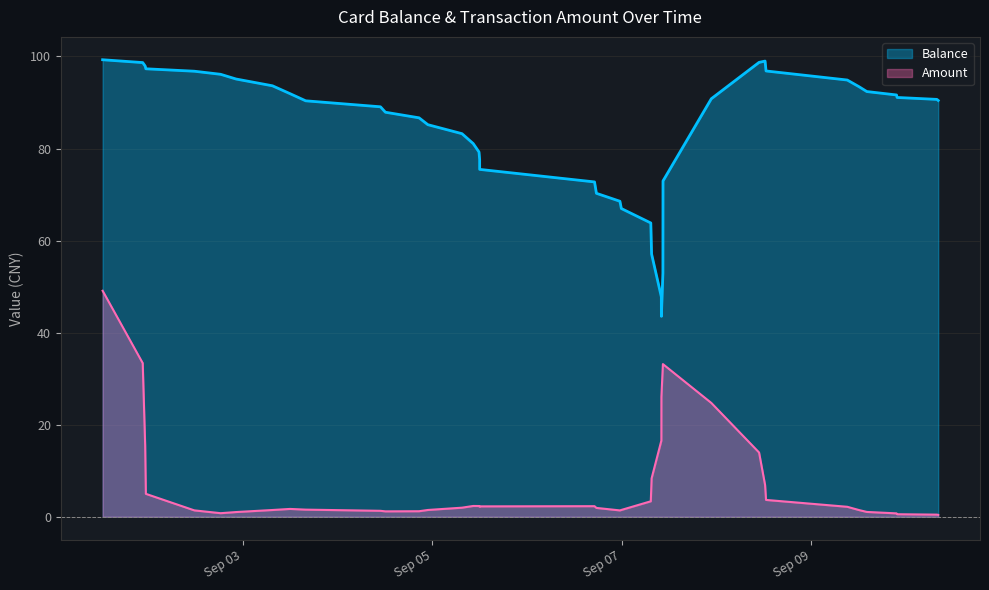

Which series has the largest range (max minus min)?

Balance